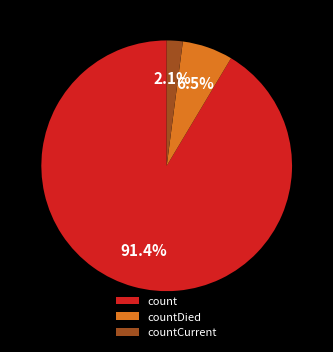

How many segments does this pie chart have?

3